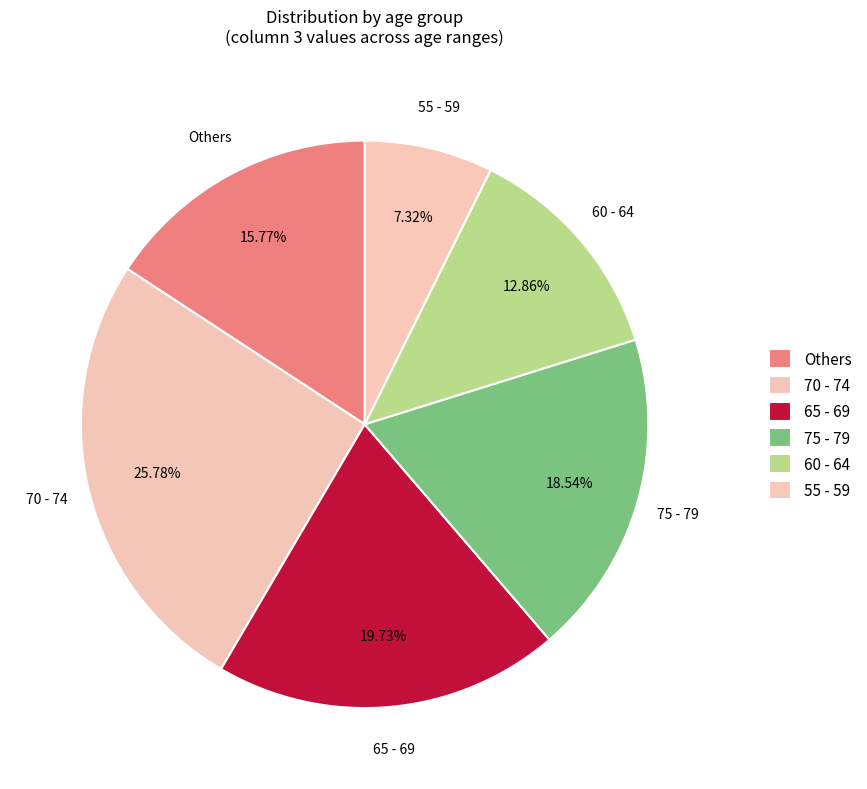

How many slices are in this pie chart?

6